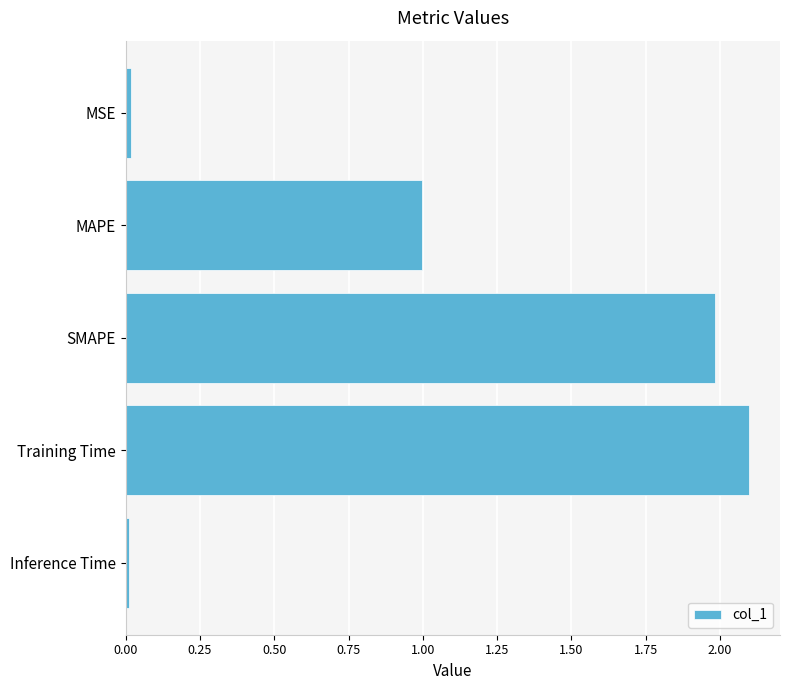

What is the label of the 1st bar from the bottom?

Inference Time